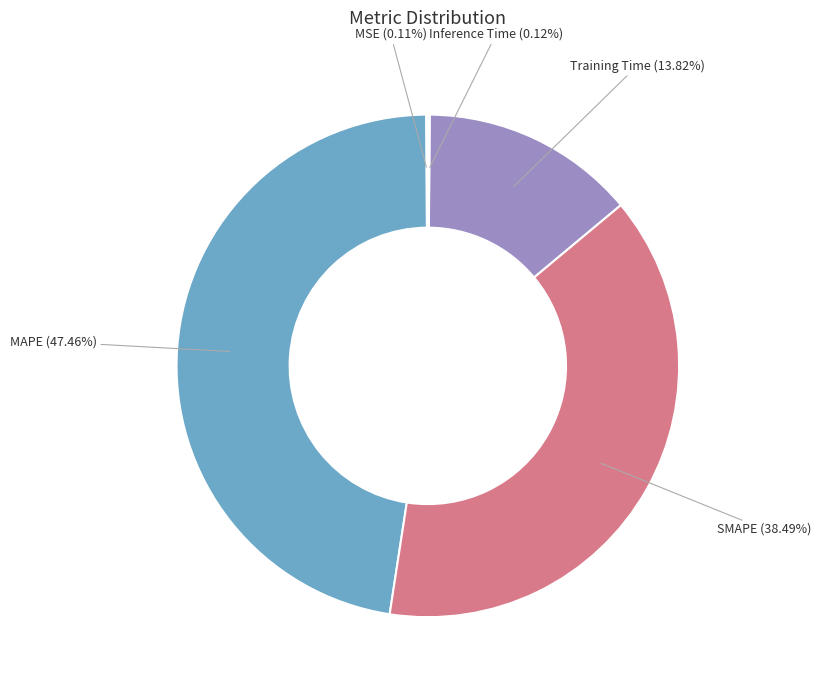

Is there any slice that represents more than half of the pie?

No